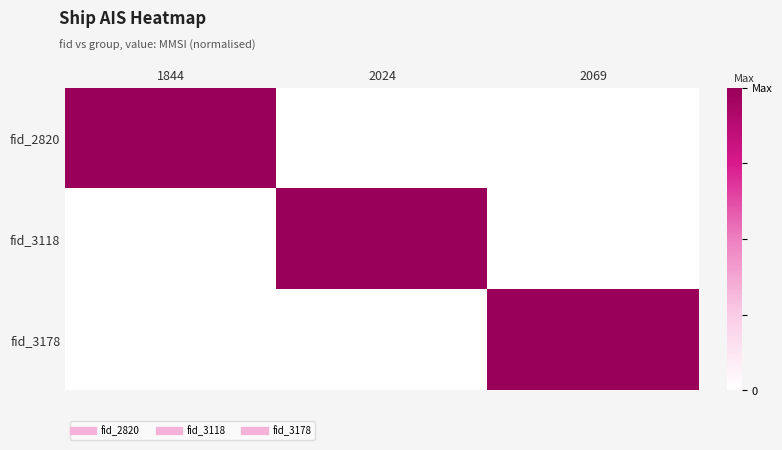

List the series in order of their peak value, highest first.

fid_2820, fid_3118, fid_3178